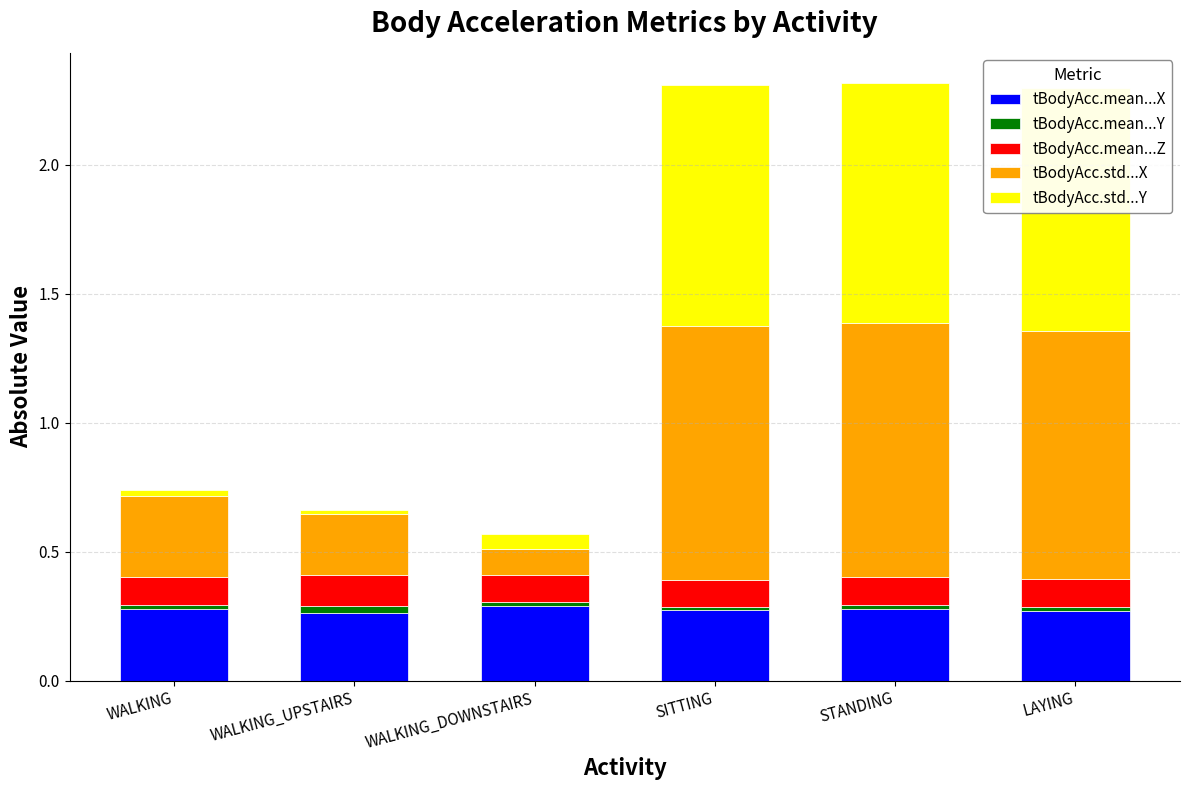

What is the total value across all series at LAYING?

2.3